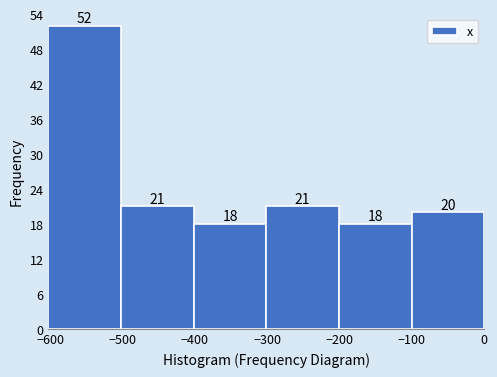

Reading left to right, list every bar in this chart as the range it spans on the x-axis followed by its height. The bar edges are not printed on the chart, so give them approximately, as read against the axis.

-600 to -500: 52
-500 to -400: 21
-400 to -300: 18
-300 to -200: 21
-200 to -100: 18
-100 to 0: 20